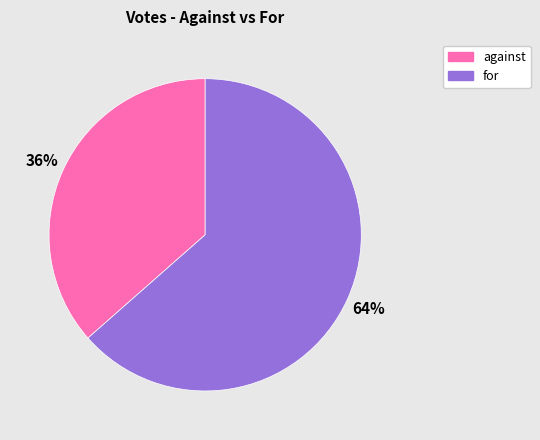

Is there a majority slice in this chart?

Yes